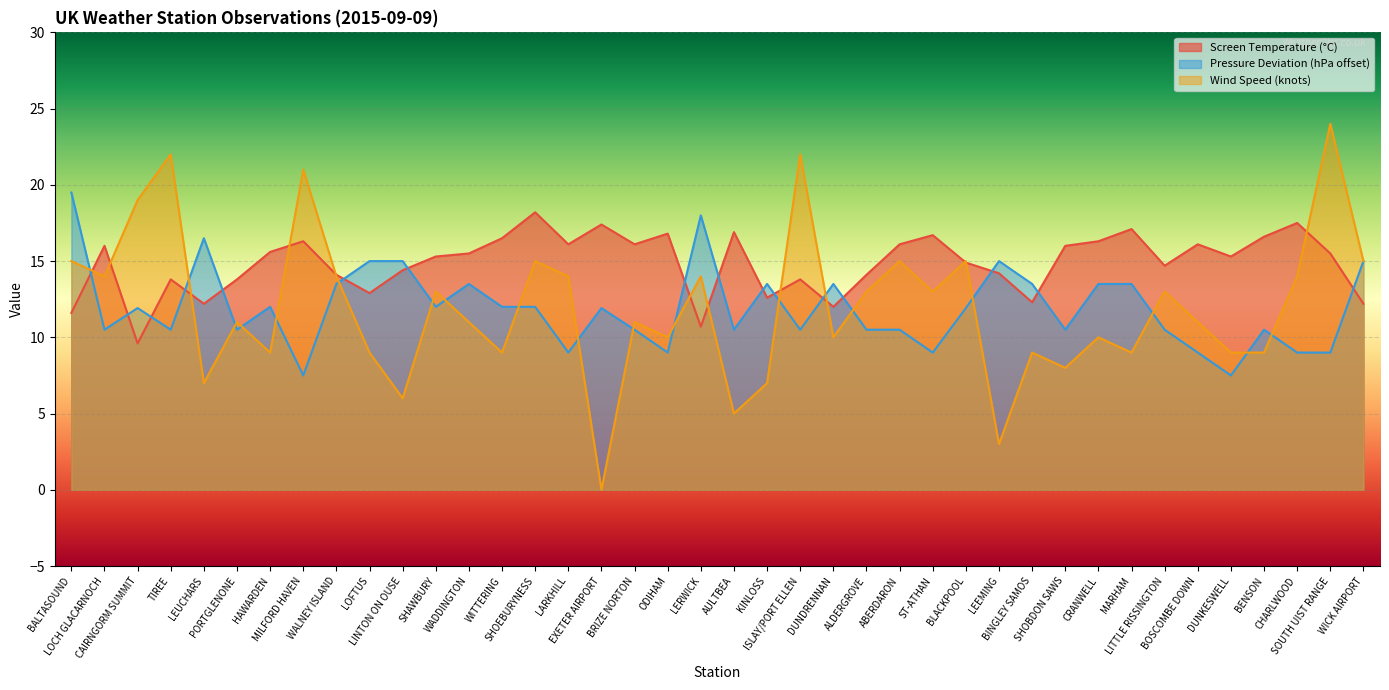

At which label does Screen Temperature first exceed 15?

LOCH GLACARNOCH